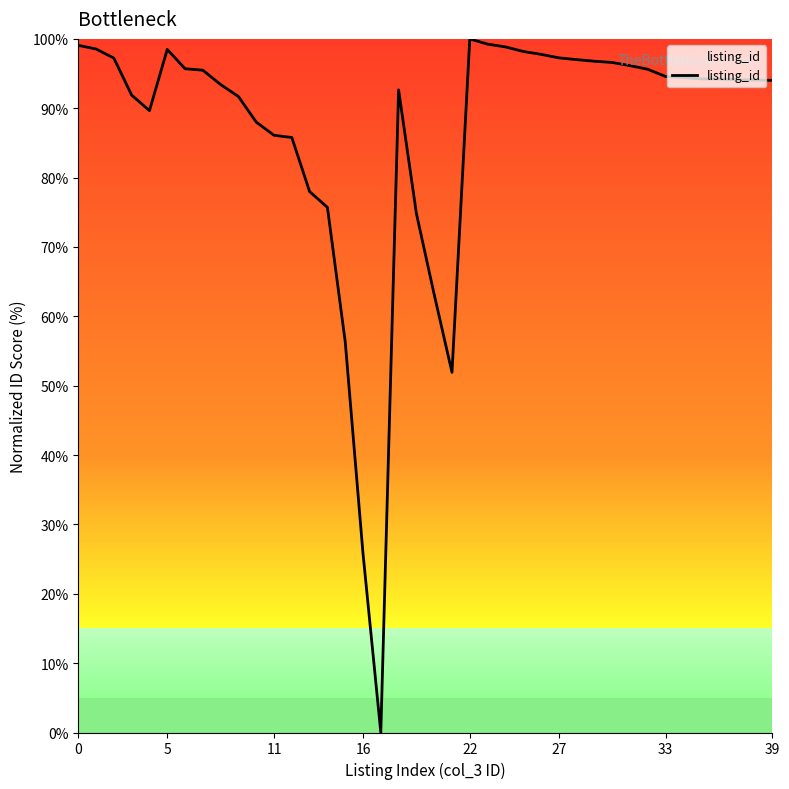

What is the difference between the maximum and minimum values?

100.0